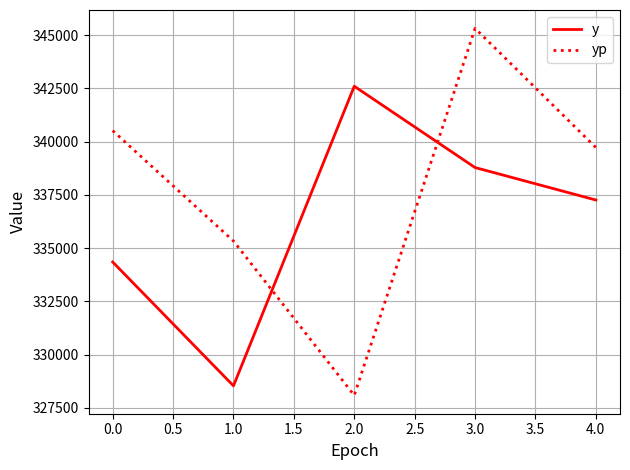

The y series shows 106522.2 at 0.0. True or false?

False